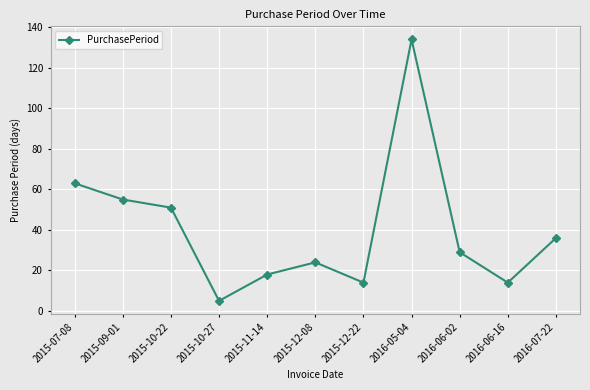

How many lines are shown in the chart?

1